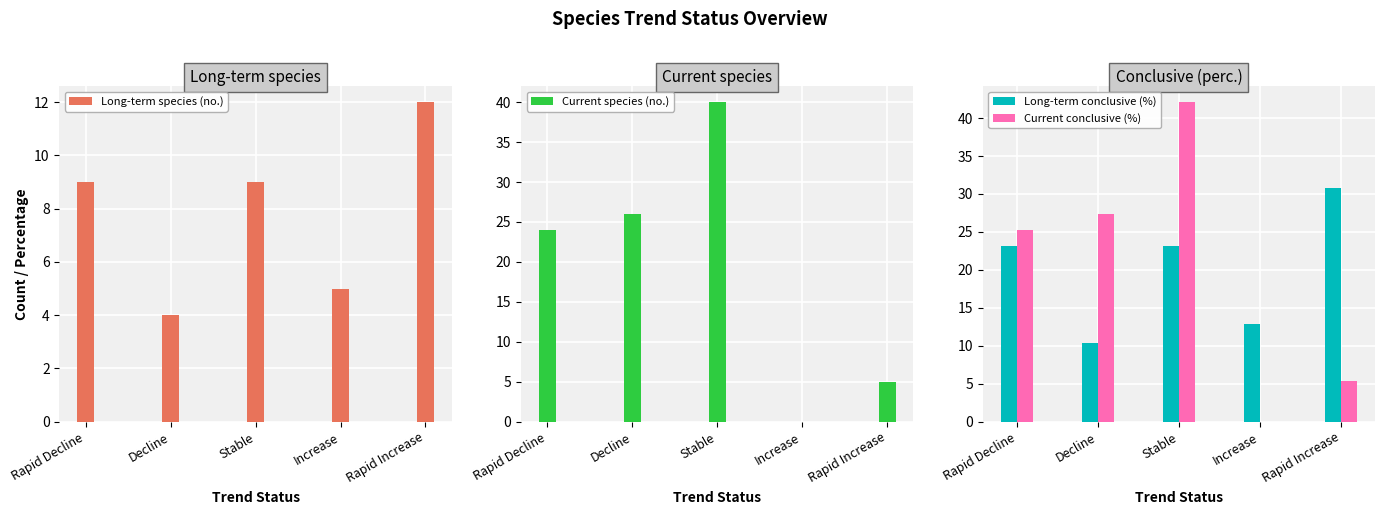

How many groups of bars are there?

5